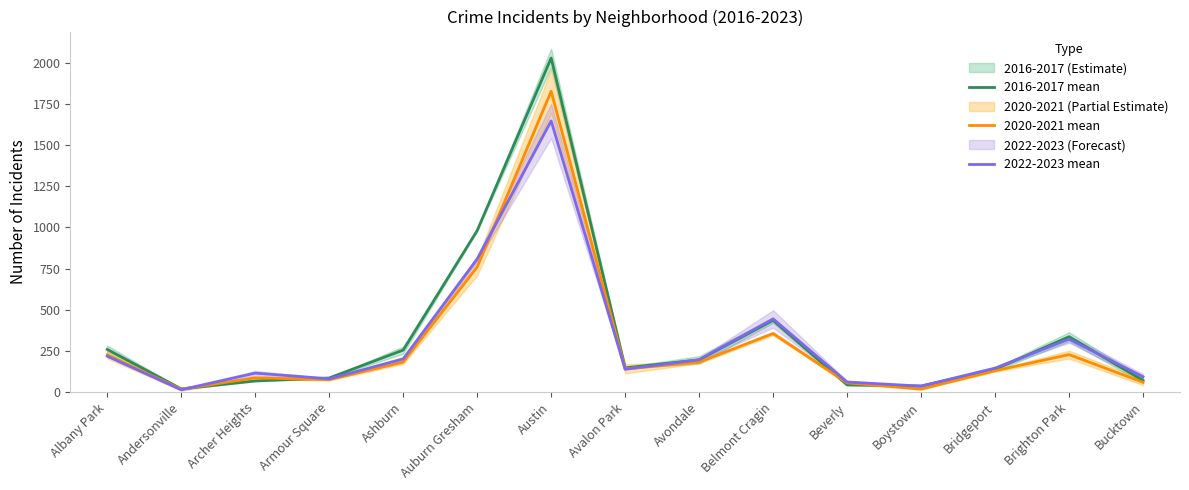

Reading right to left, extract all data points from this chart.

2016-2017 mean: Bucktown=70.0	Brighton Park=335.5	Bridgeport=137.5	Boystown=36.0	Beverly=43.0	Belmont Cragin=435.5	Avondale=195.0	Avalon Park=146.5	Austin=2029.0	Auburn Gresham=980.5	Ashburn=254.5	Armour Square=85.0	Archer Heights=67.0	Andersonville=18.5	Albany Park=258.5
2020-2021 mean: Bucktown=59.0	Brighton Park=227.0	Bridgeport=129.0	Boystown=17.5	Beverly=55.5	Belmont Cragin=355.0	Avondale=181.0	Avalon Park=140.5	Austin=1827.0	Auburn Gresham=759.5	Ashburn=181.5	Armour Square=74.5	Archer Heights=86.0	Andersonville=16.5	Albany Park=224.5
2022-2023 mean: Bucktown=92.5	Brighton Park=321.0	Bridgeport=145.0	Boystown=35.5	Beverly=60.5	Belmont Cragin=444.0	Avondale=196.0	Avalon Park=138.0	Austin=1647.0	Auburn Gresham=808.0	Ashburn=200.5	Armour Square=80.0	Archer Heights=114.5	Andersonville=13.5	Albany Park=217.5